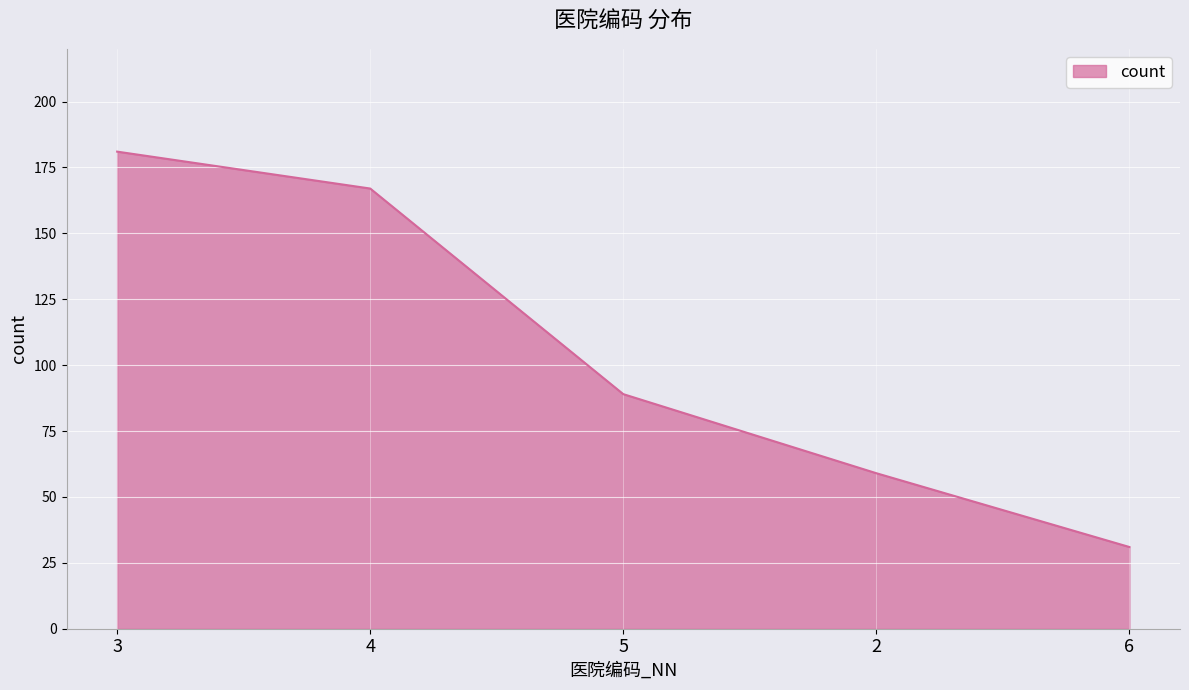

What position from the right is 3?

5